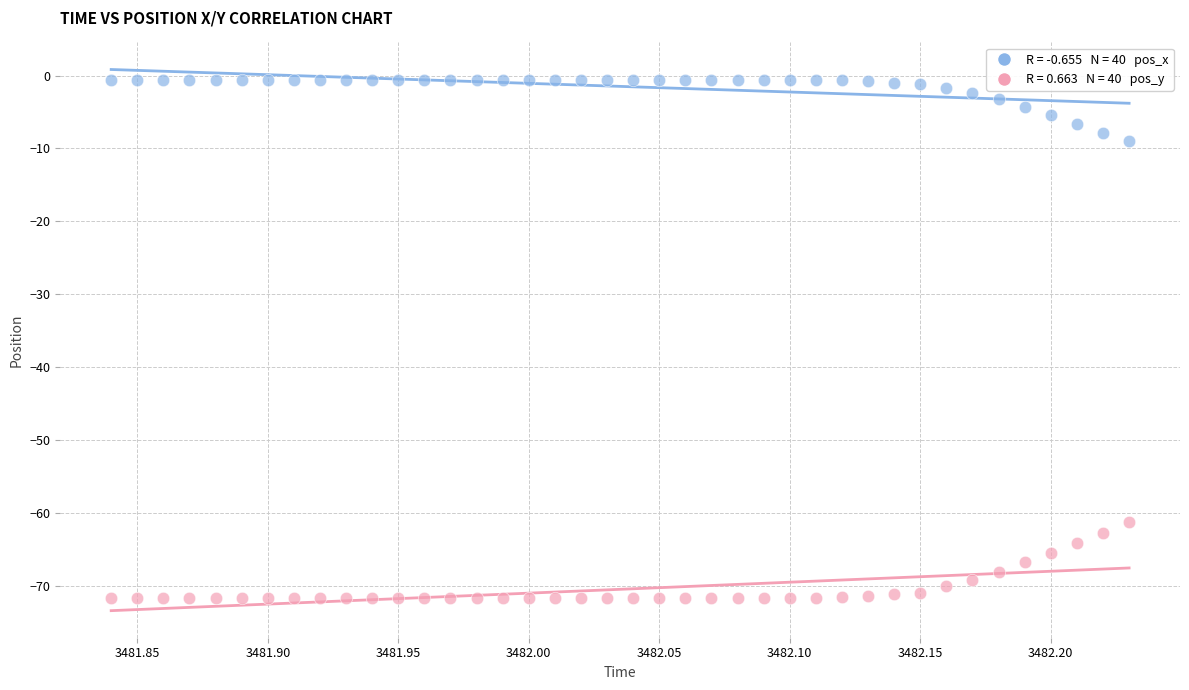

Across all data points, what is the range of X values (max minus min)?

0.4